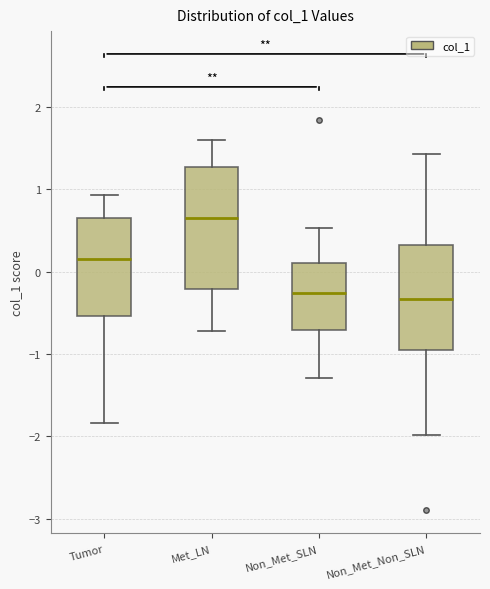

Reading left to right, read every box against the y-axis: the position of its median line, the range the box covers, and the ends of its whiskers. The values are not printed on the chart, so give them approximately, as read against the axis.

Tumor: median 0.1, box -0.5 to 0.6, whiskers -1.8 to 0.9
Met_LN: median 0.7, box -0.2 to 1.3, whiskers -0.7 to 1.6
Non_Met_SLN: median -0.3, box -0.7 to 0.1, whiskers -1.3 to 0.5
Non_Met_Non_SLN: median -0.3, box -1.0 to 0.3, whiskers -2.0 to 1.4